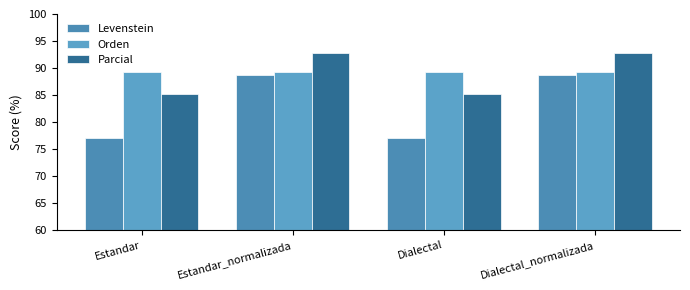

How many groups of bars are there?

4